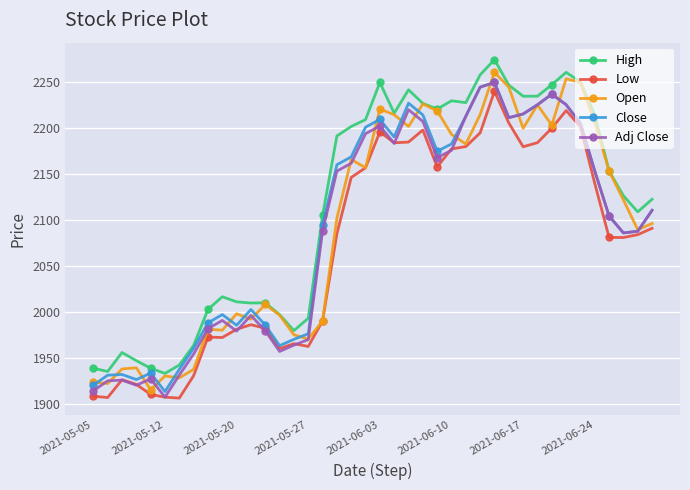

Is this an area chart (filled region under the line)?

No